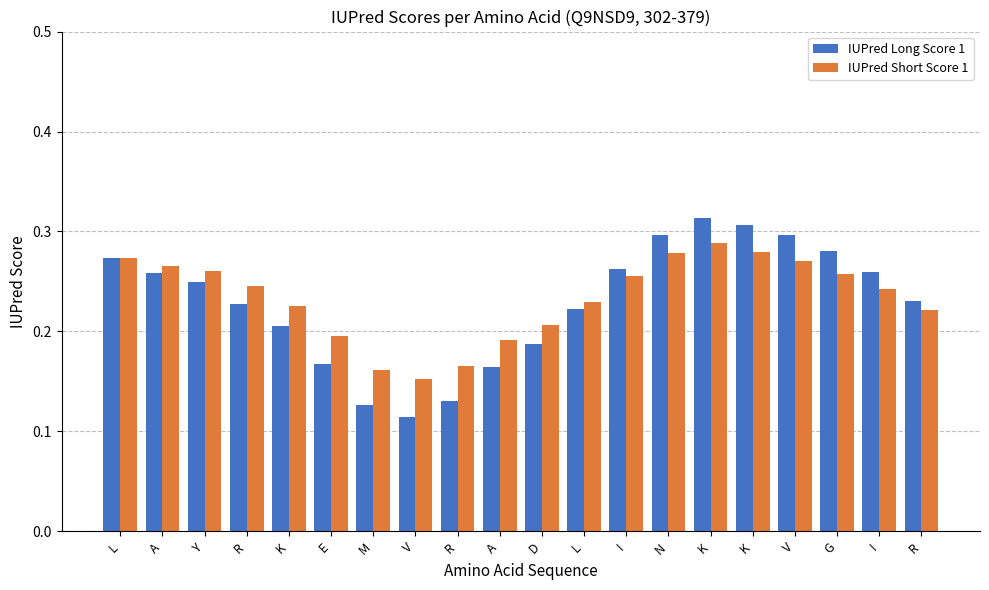

What is the approximate value of IUPred Long Score 1 at K?

0.3